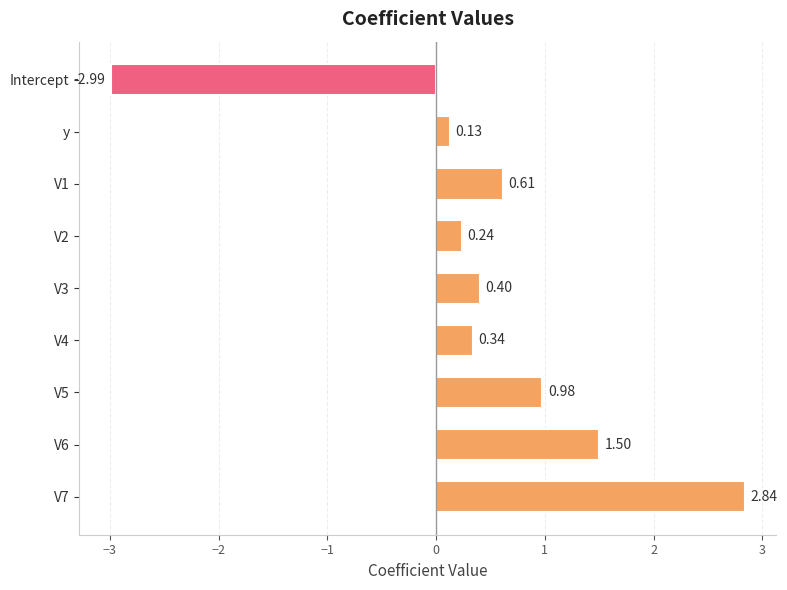

What is the sum of all values?

4.0